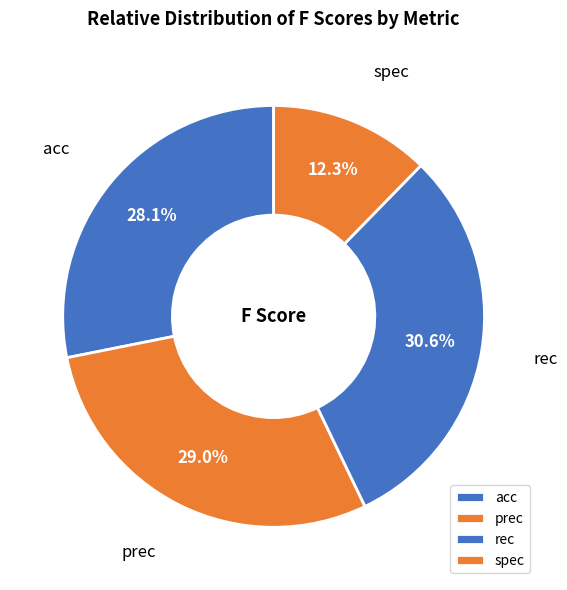

Is the sum of prec and acc greater than half?

Yes